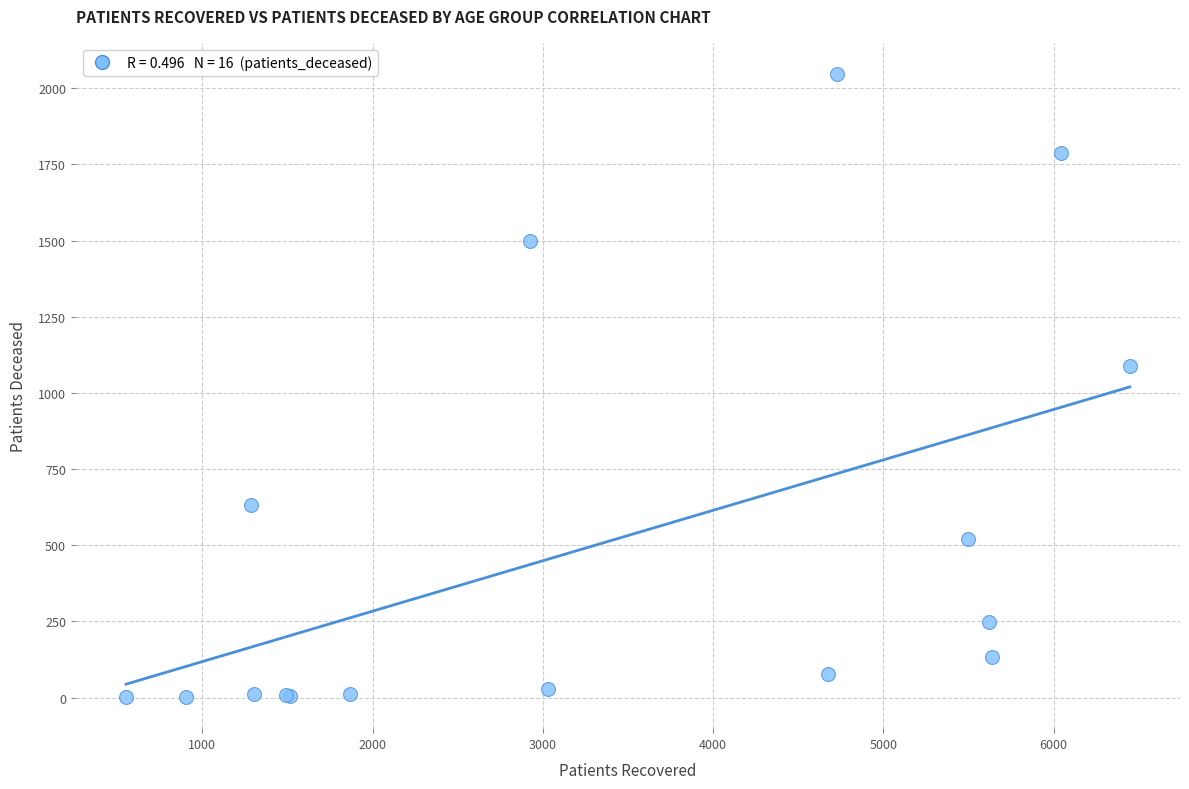

What Y value in the scatter plot is closest to 1024?

1089